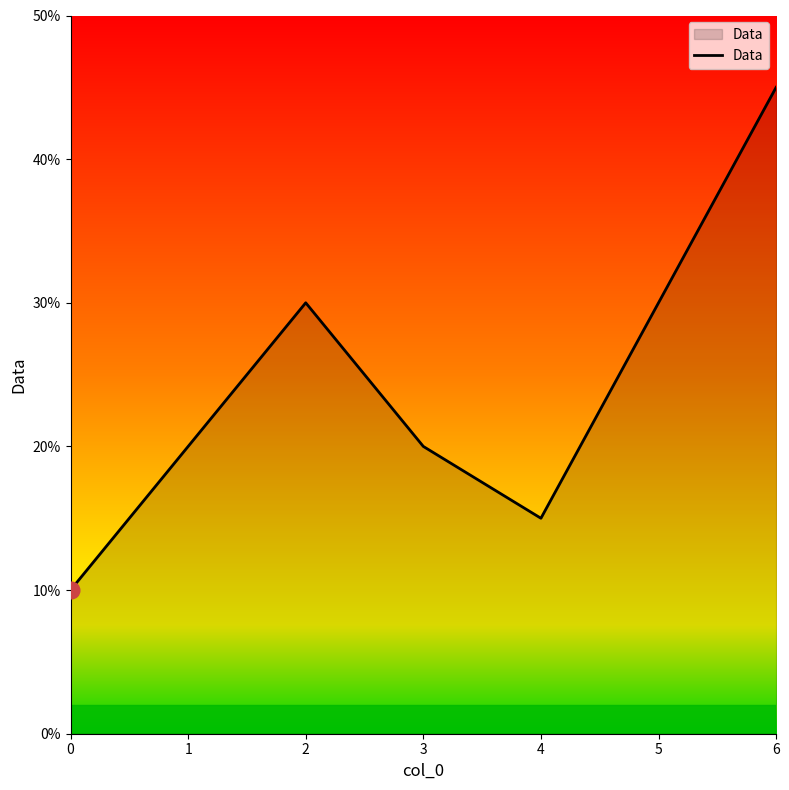

True or false: the data shows 42 at 5.

False